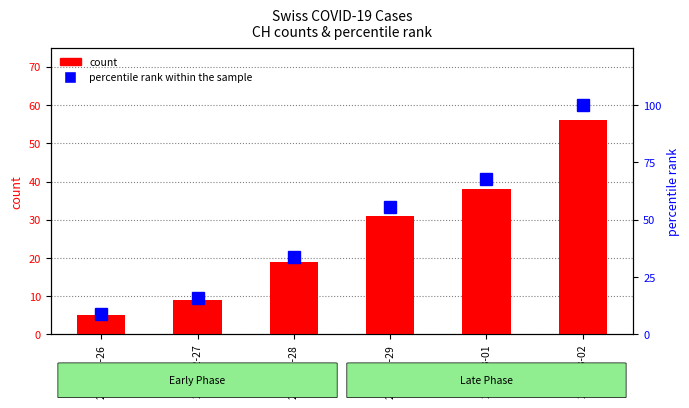

At which label does percentile rank within the sample first exceed 55?

2020-02-29